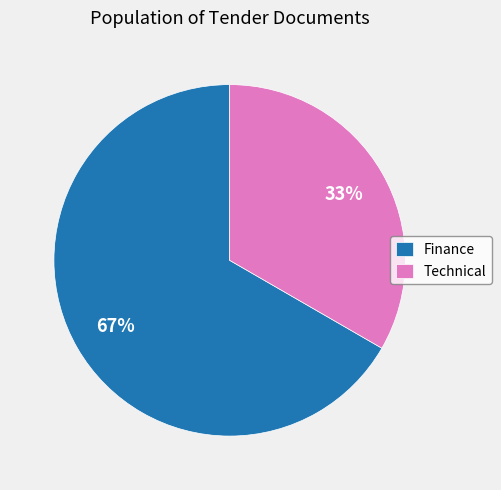

What is the ratio of the value at Technical to the value at Finance?

0.5